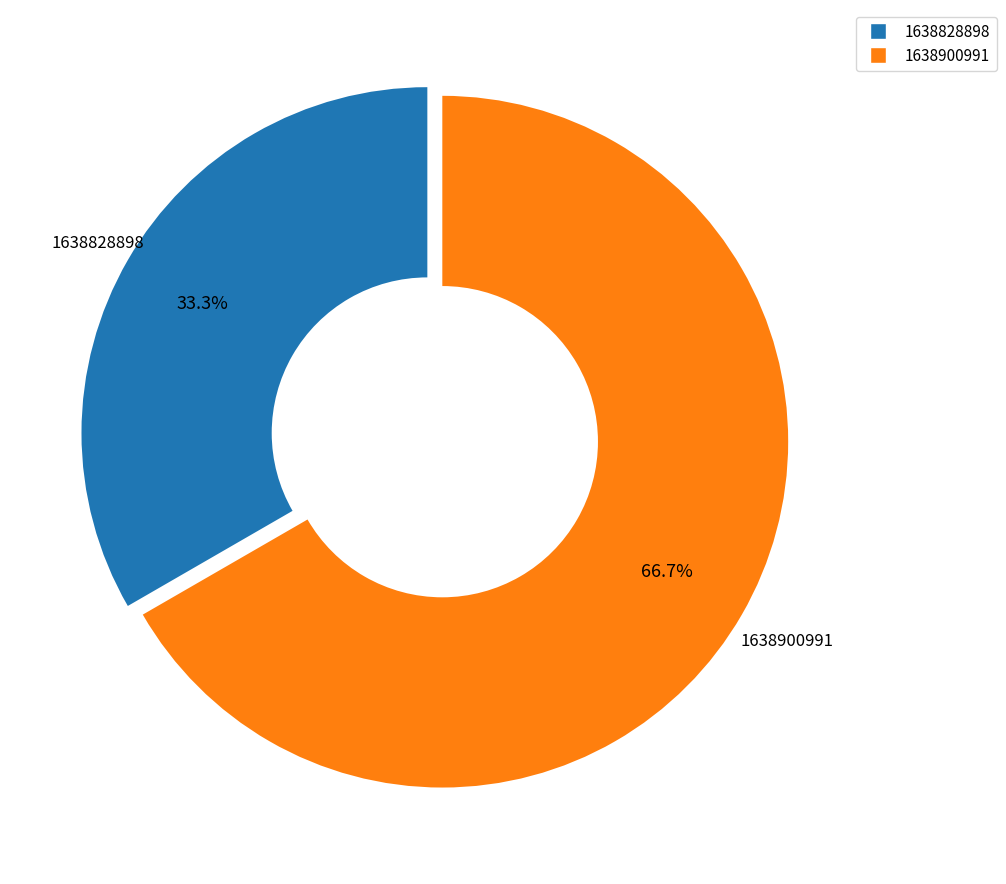

Is 1638828898 the majority of the pie?

No